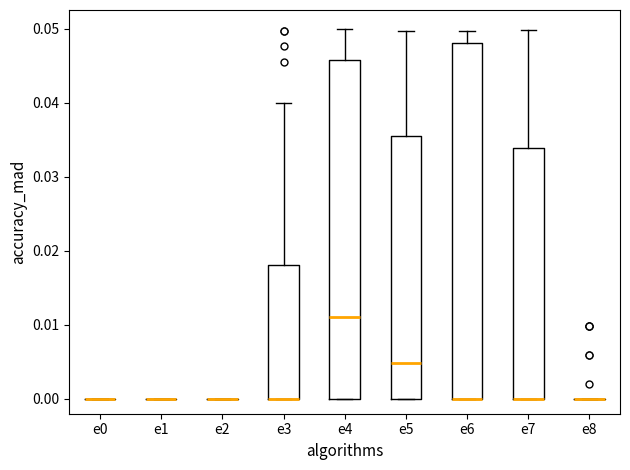

Which box is the tallest, from its lower edge to its upper edge?

e6